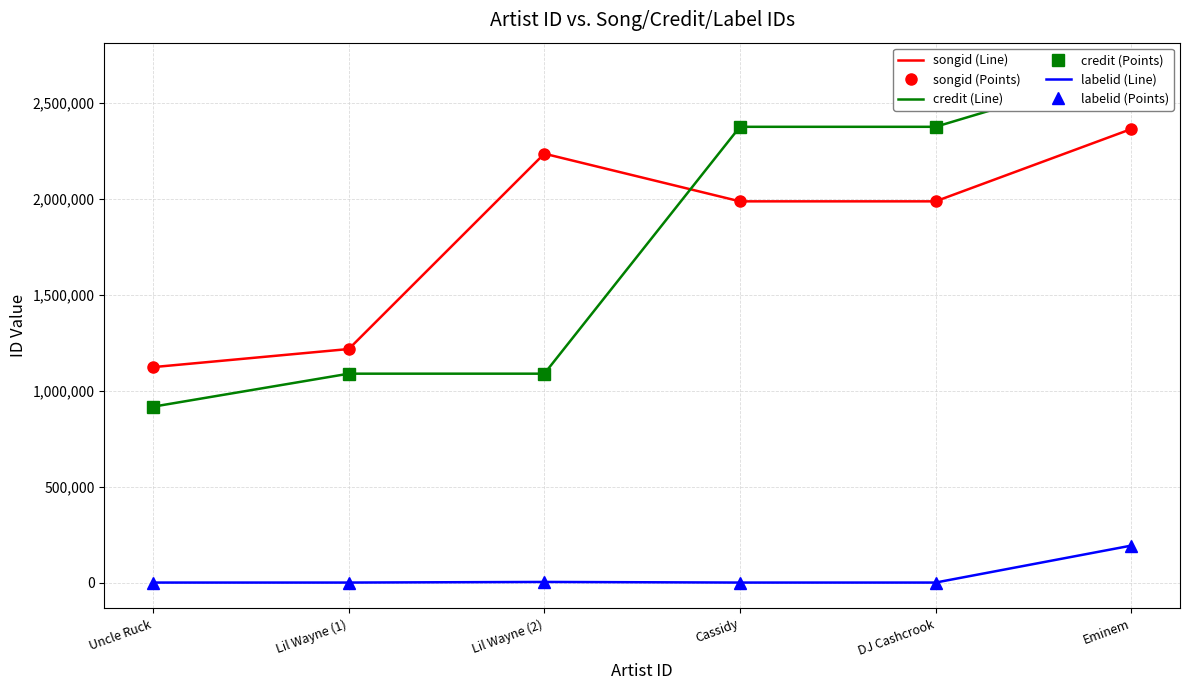

The value of credit (Points) at Cassidy is 1492019. True or false?

False